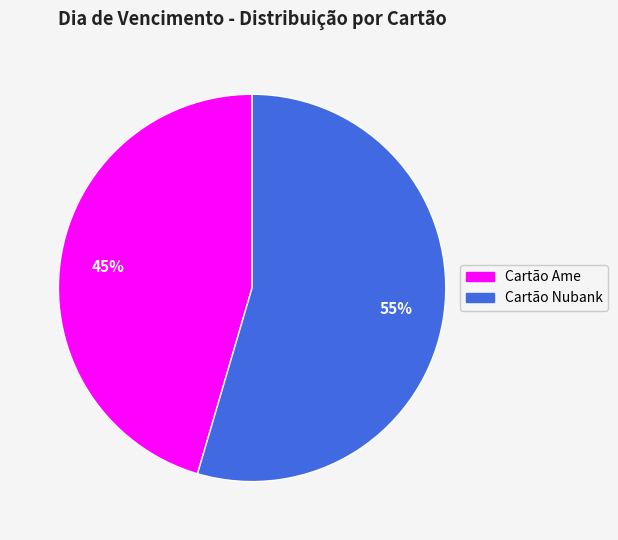

To the nearest percent, what is the average slice percentage?

50%